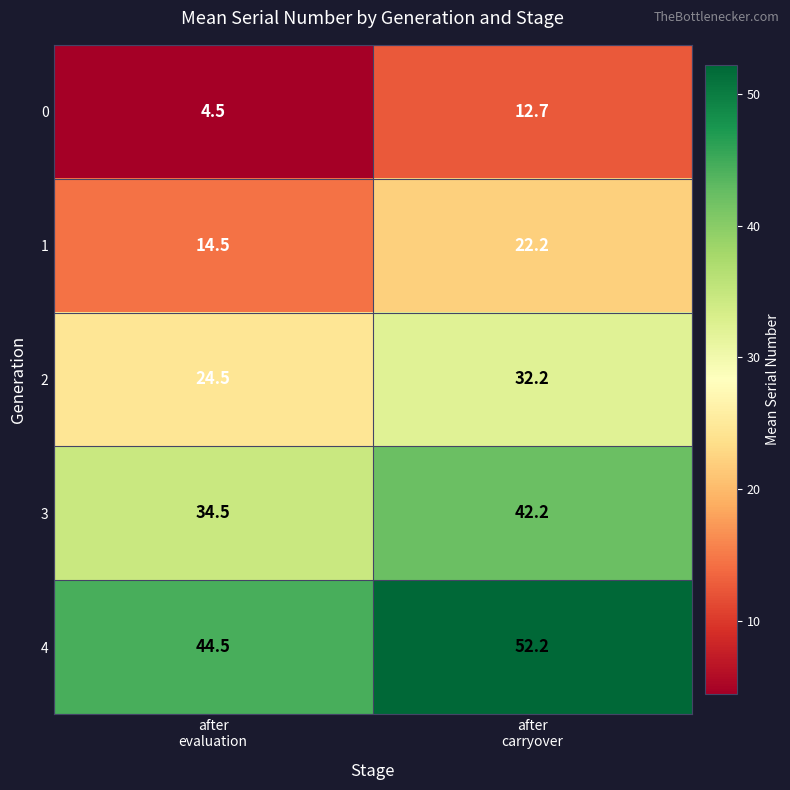

Which series has the largest total across all categories?

4